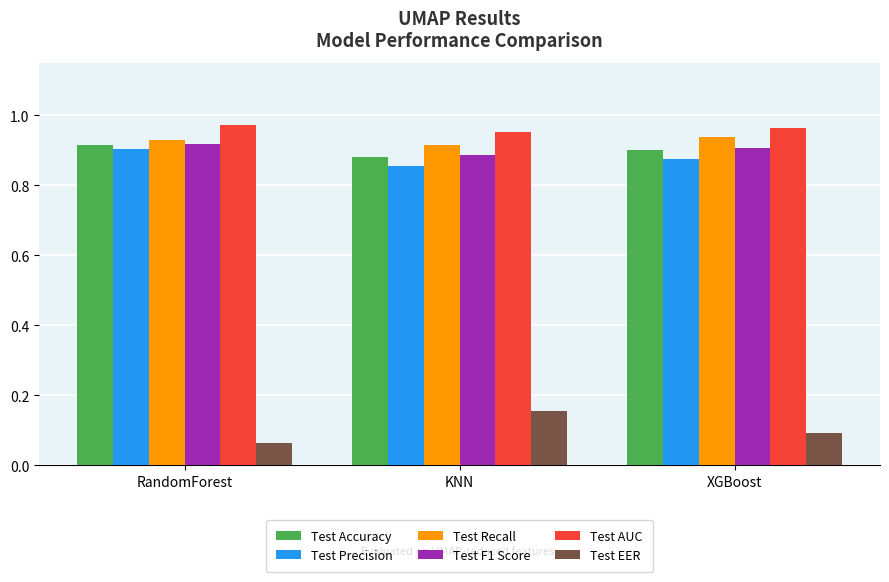

How many bars are there in each group?

6